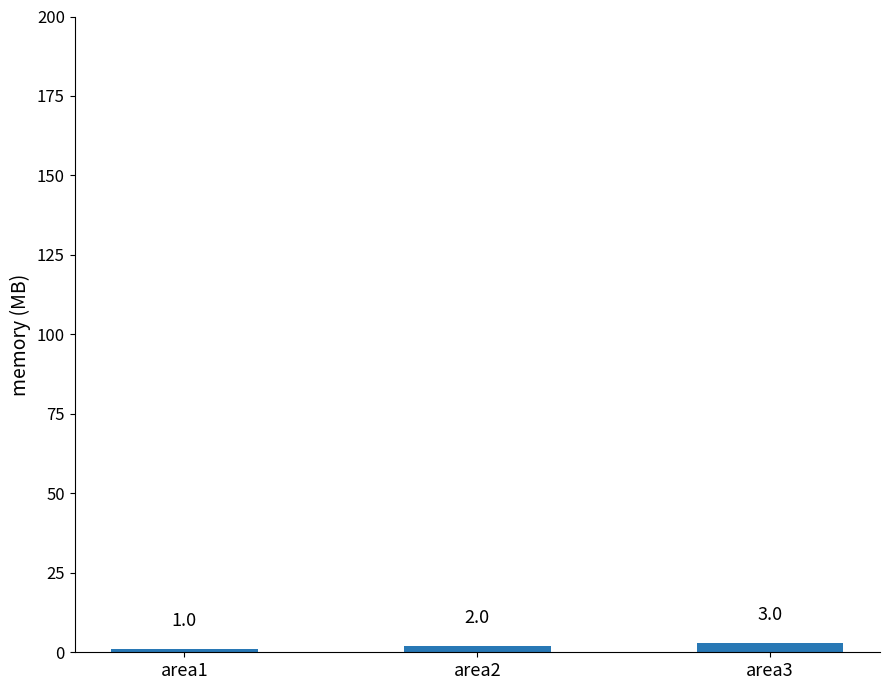

At which label is the value closest to 2?

area2